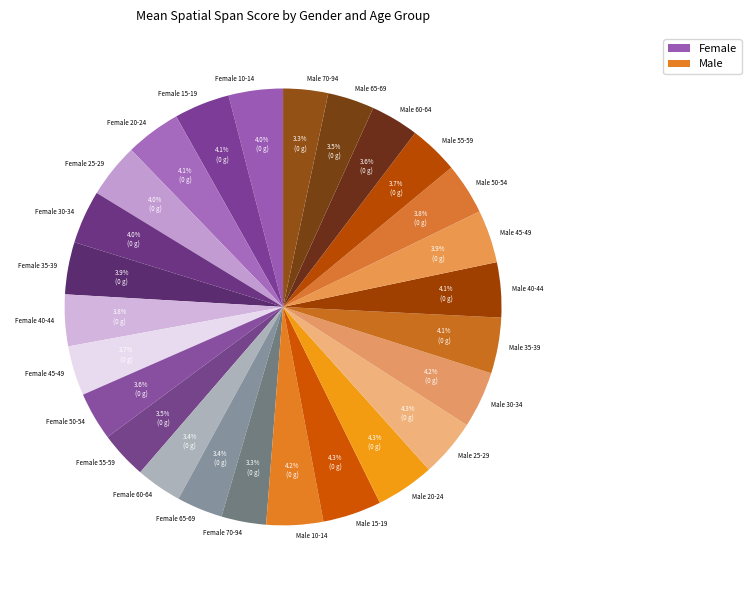

What is the total percentage of Male 70-94 and Female 45-49?

7.0%